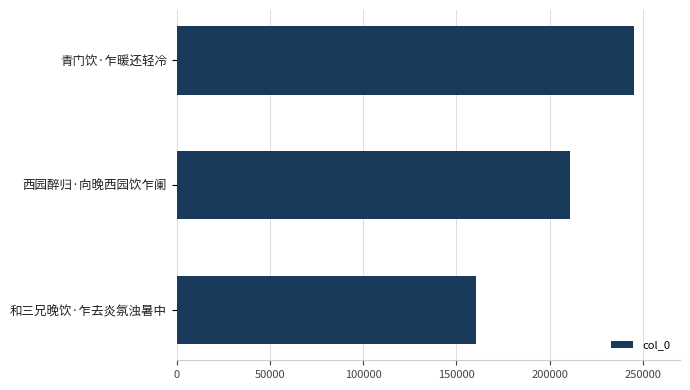

Reading bottom to top, list all the values displayed in this chart.

160325	211180	245173